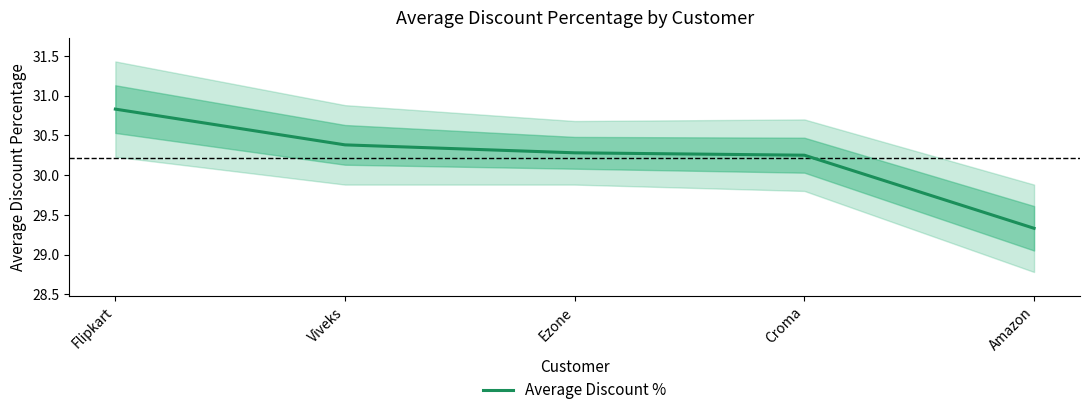

What is the label of the 2nd point from the left?

Viveks